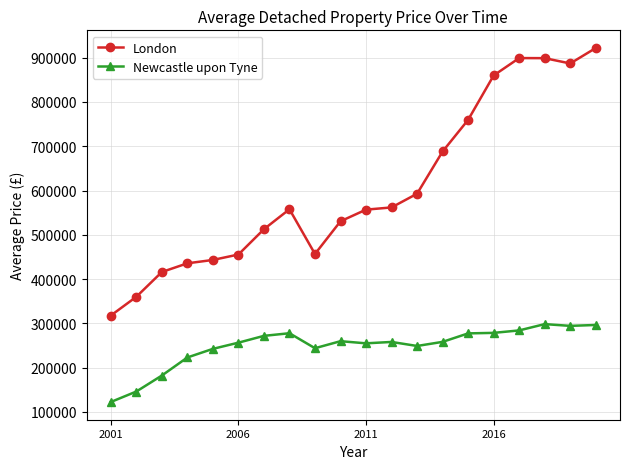

What is the average value of the Newcastle upon Tyne series?

248682.4